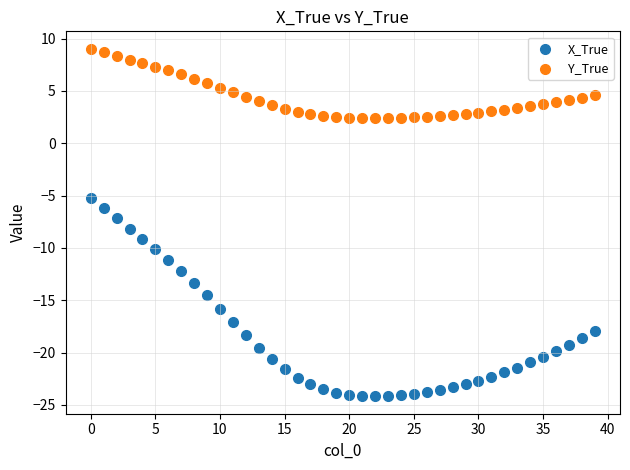

Which series has the largest Y range (max minus min)?

X_True